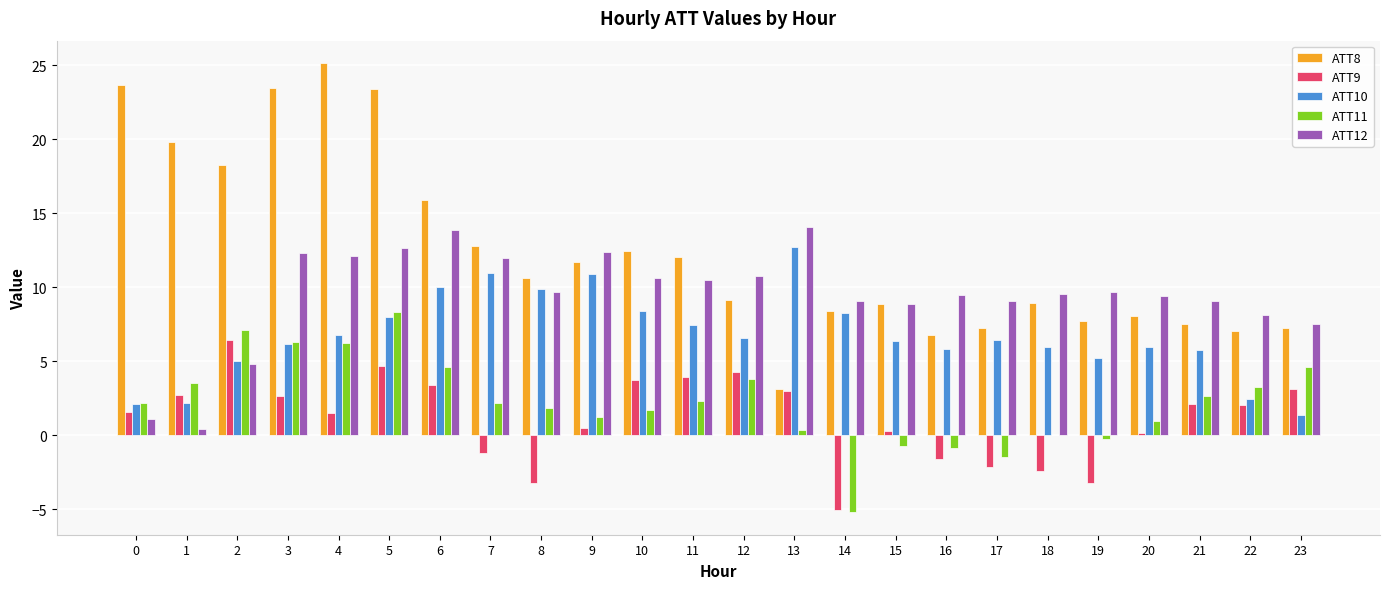

What is the sum of the ATT8 values at 7 and 0?

36.5